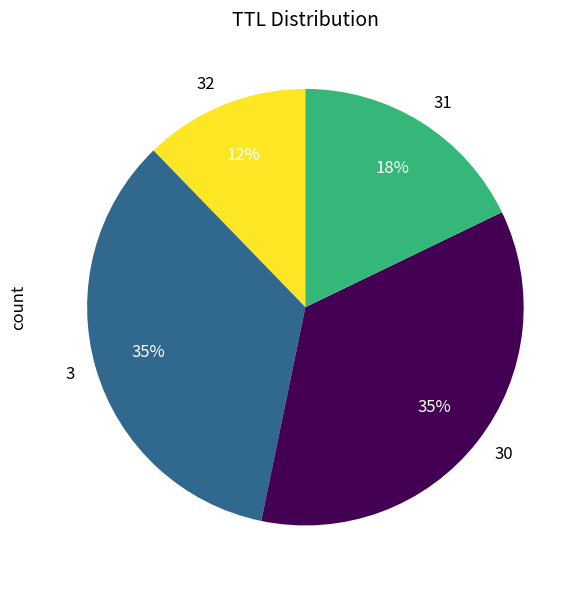

Combined, do 30 and 31 account for over 50%?

Yes